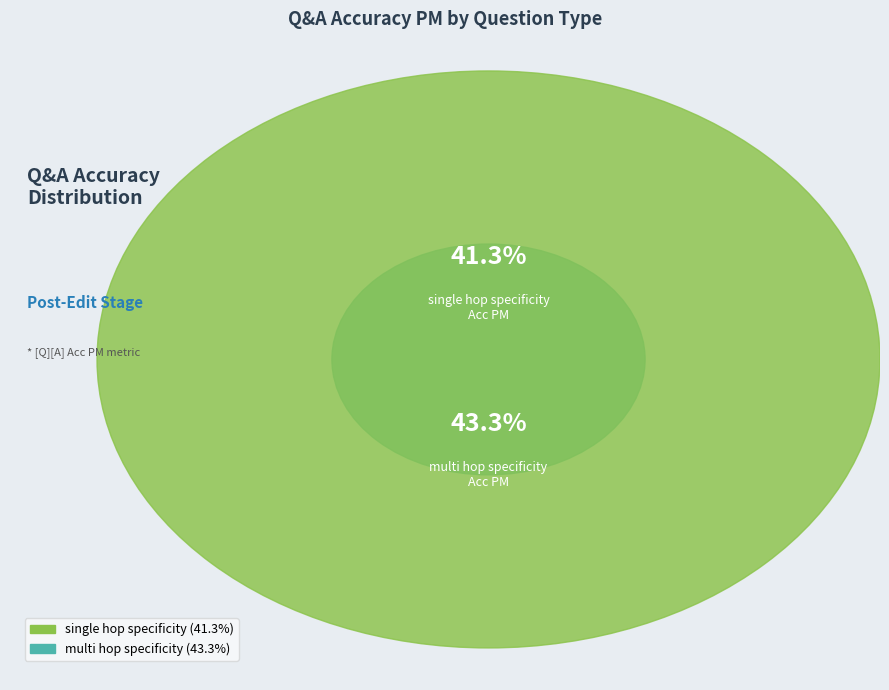

Count the number of slices in the pie.

2